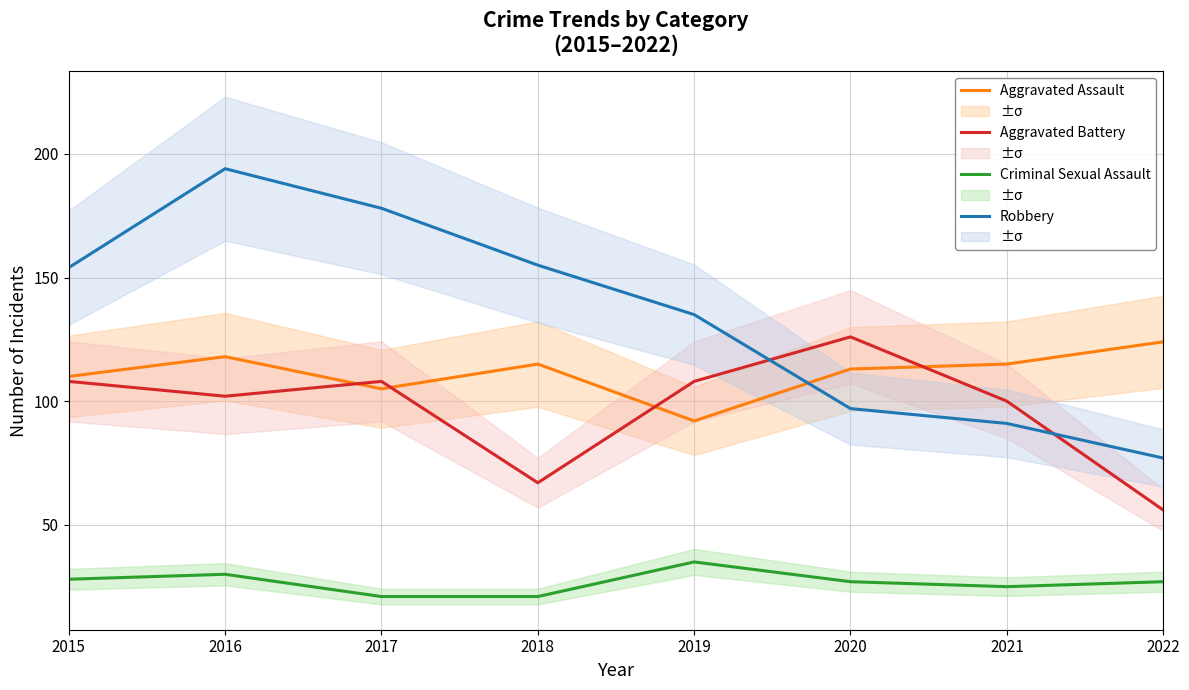

True or false: Aggravated Battery has a value of 108 at 2015.

True